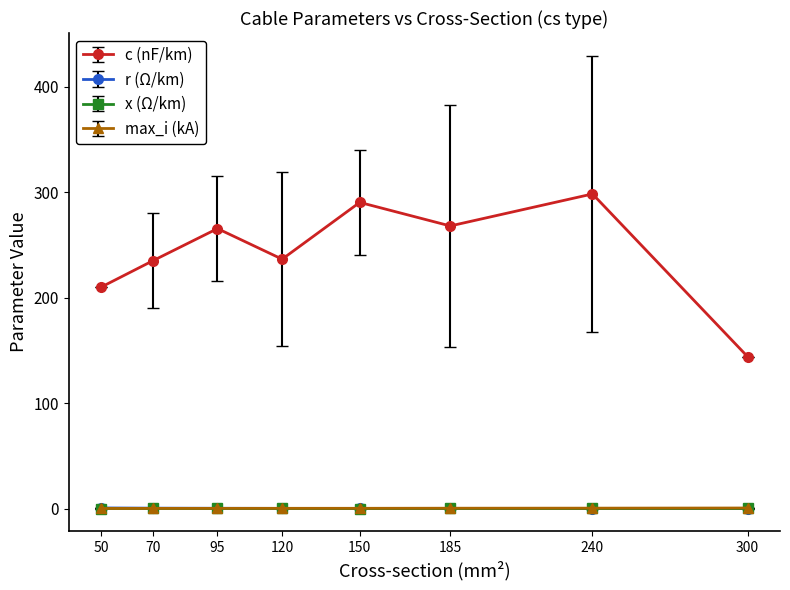

True or false: c (nF/km) has a value of 236.5 at 120.

True